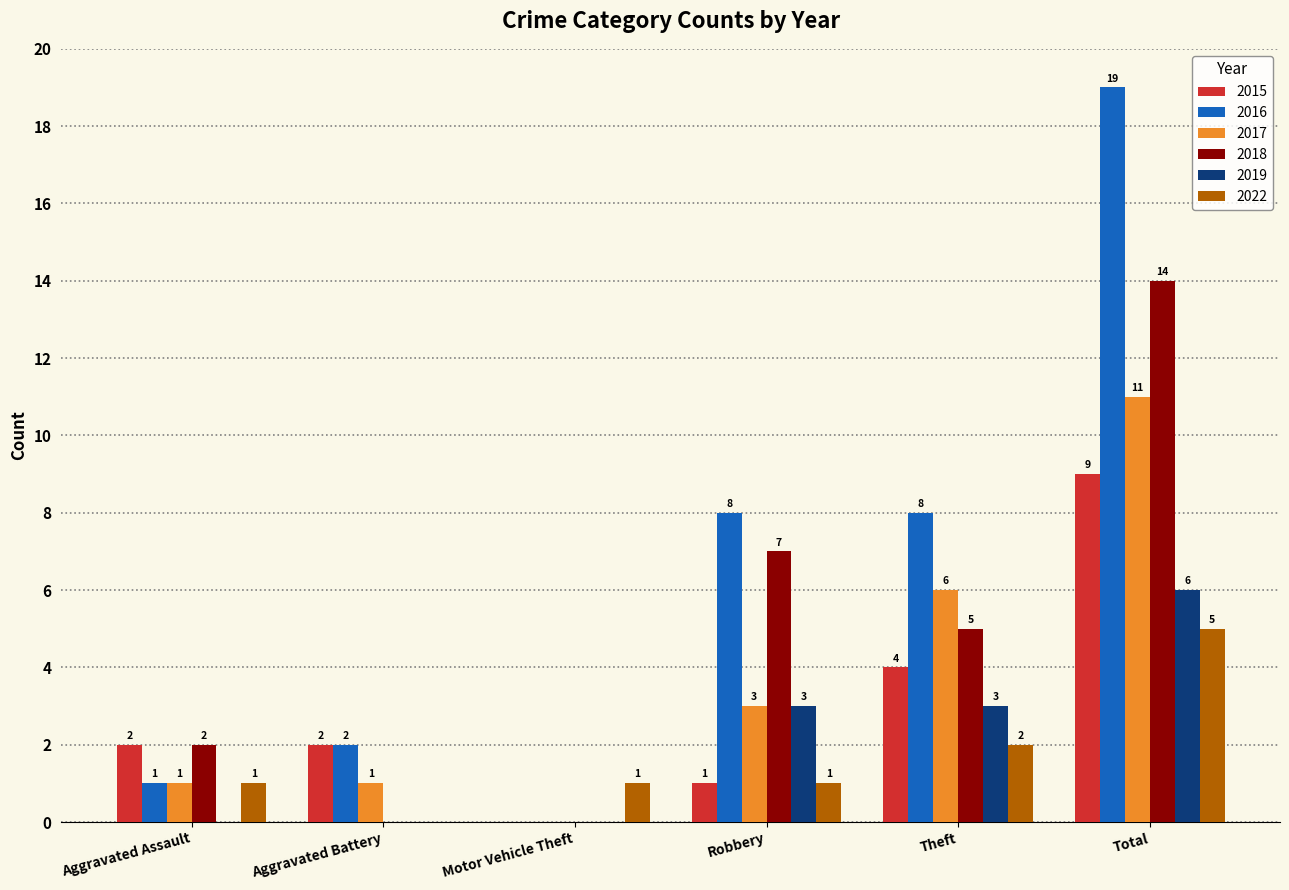

What is the sum of all 2016 values?

38